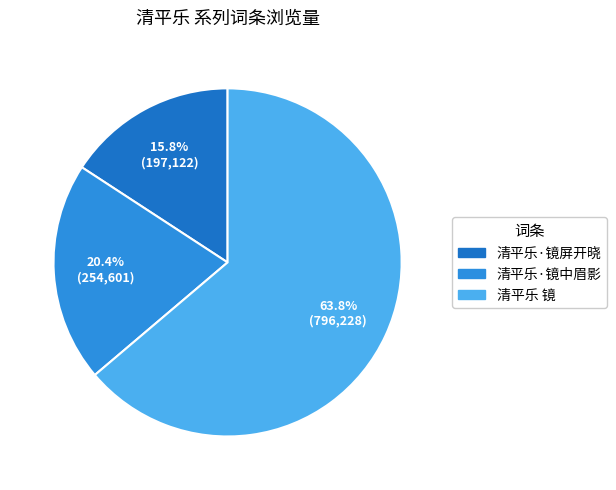

Is it true that 清平乐 镜 is 49% of the pie?

False